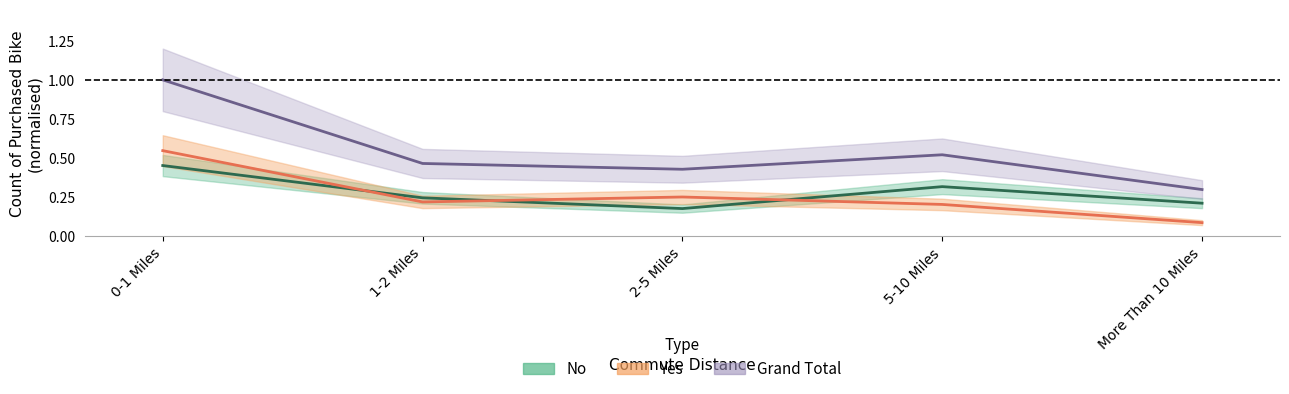

Is the value of No at 0-1 Miles greater than the value of Yes at 0-1 Miles?

No